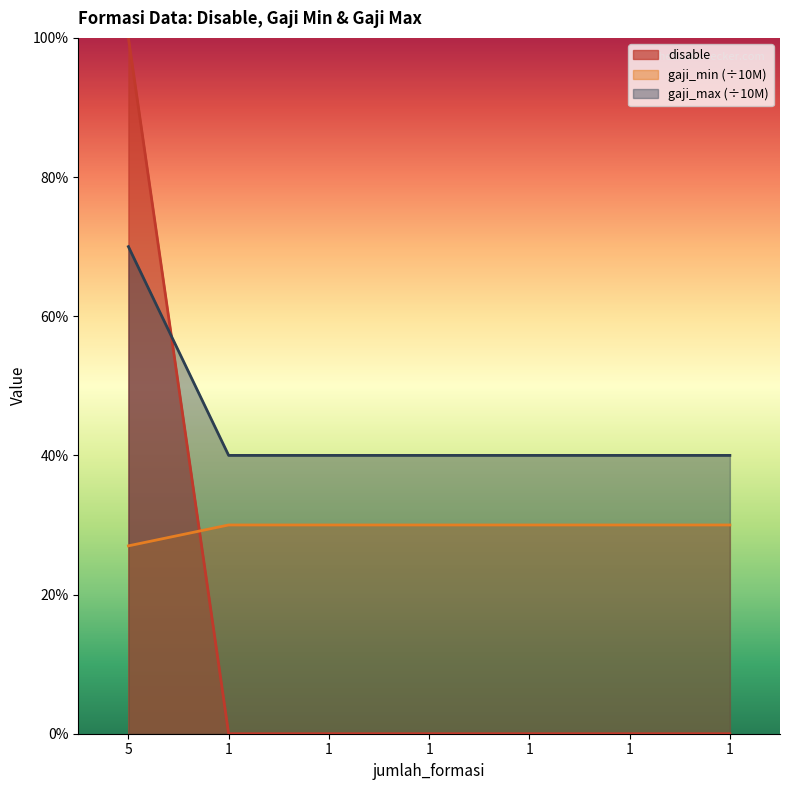

True or false: gaji_max and gaji_min intersect in this chart.

False